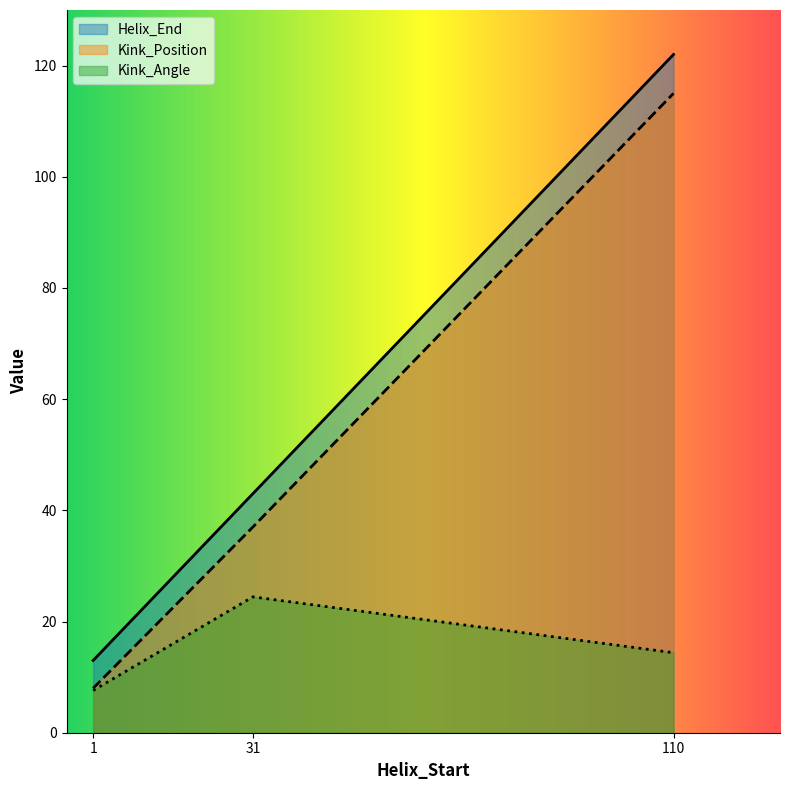

Reading right to left, transcribe all the data shown in this chart.

Helix_End: 110=122.0	31=43.0	1=13.0
Kink_Position: 110=115.0	31=37.0	1=8.0
Kink_Angle: 110=14.4	31=24.4	1=7.6